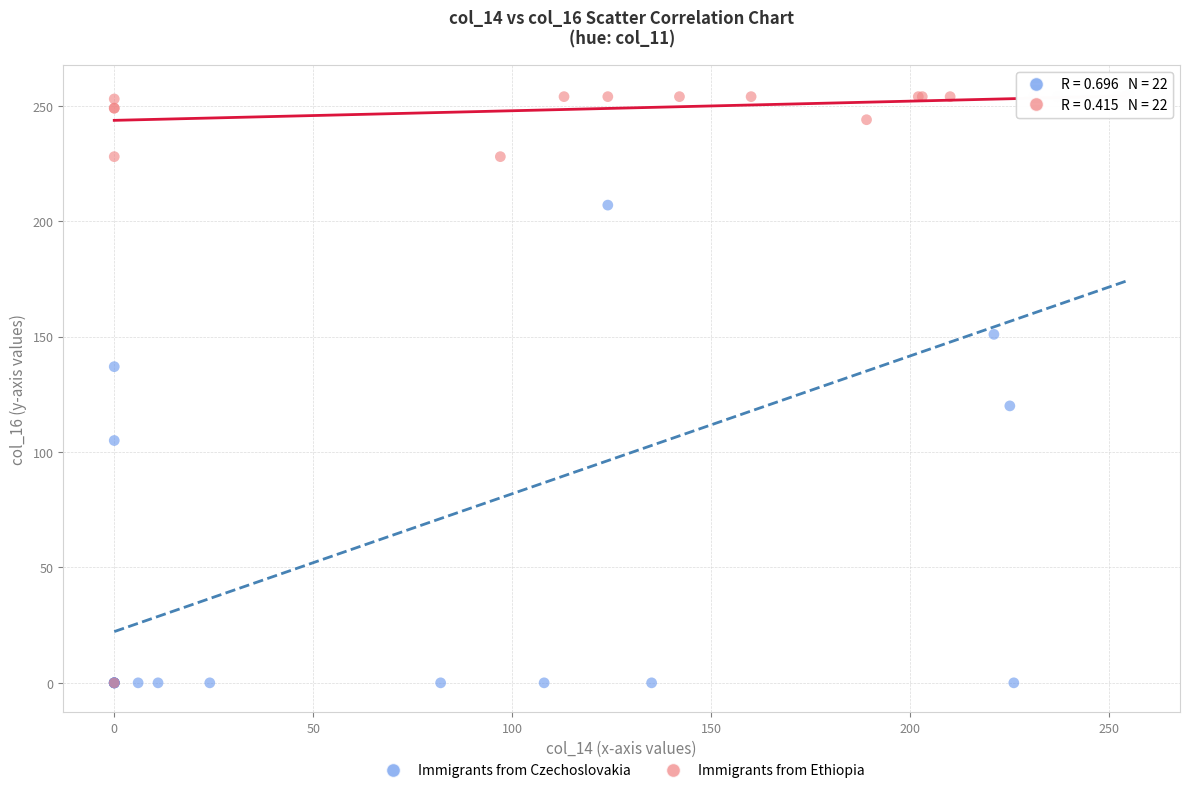

What are all the series names shown in the legend?

Immigrants from Czechoslovakia, Immigrants from Ethiopia